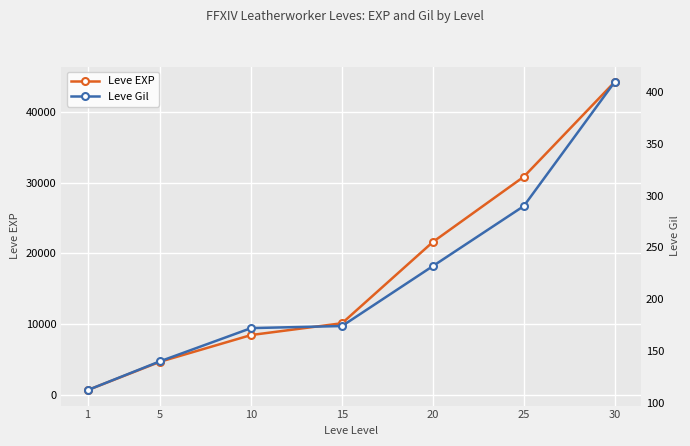

What is the maximum value for Leve Gil?

410